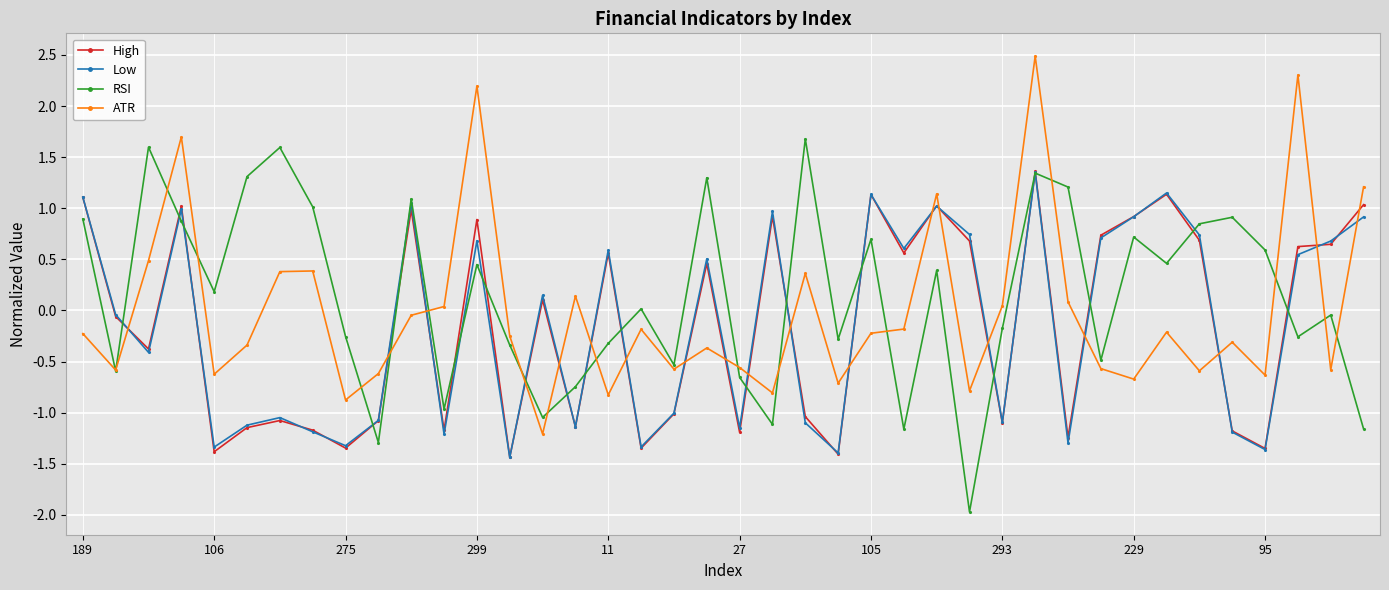

What is the value of the ATR point at the 35th from the left?

-0.6